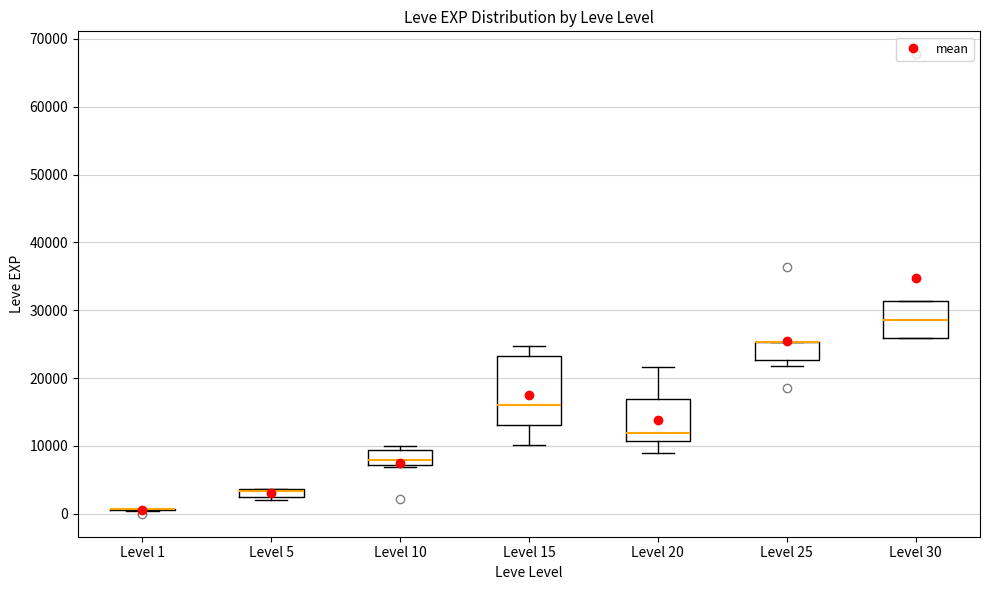

Where does the lower whisker of the box for Level 15 end on the y-axis? The values are not printed on the chart, so give them approximately, as read against the axis.

10000